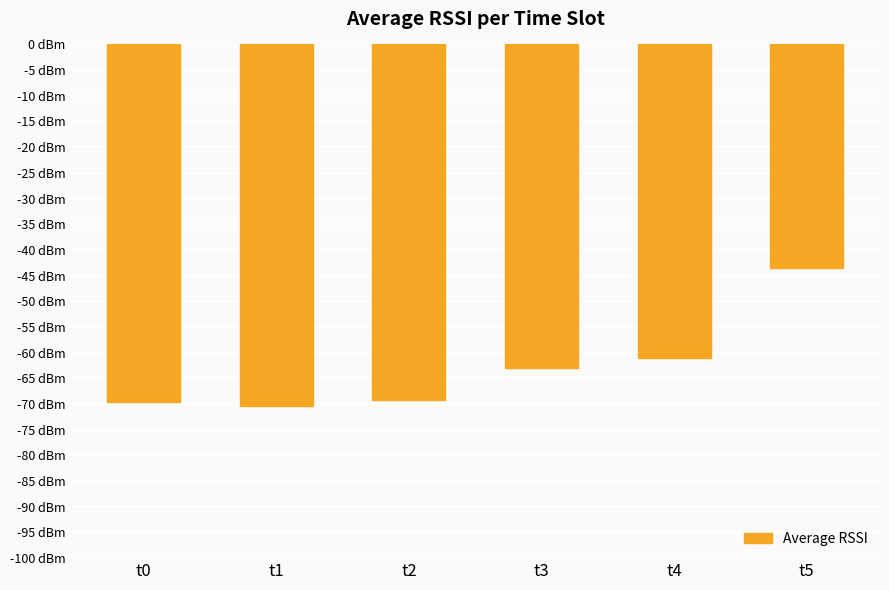

The value at t1 is -40.5. True or false?

False